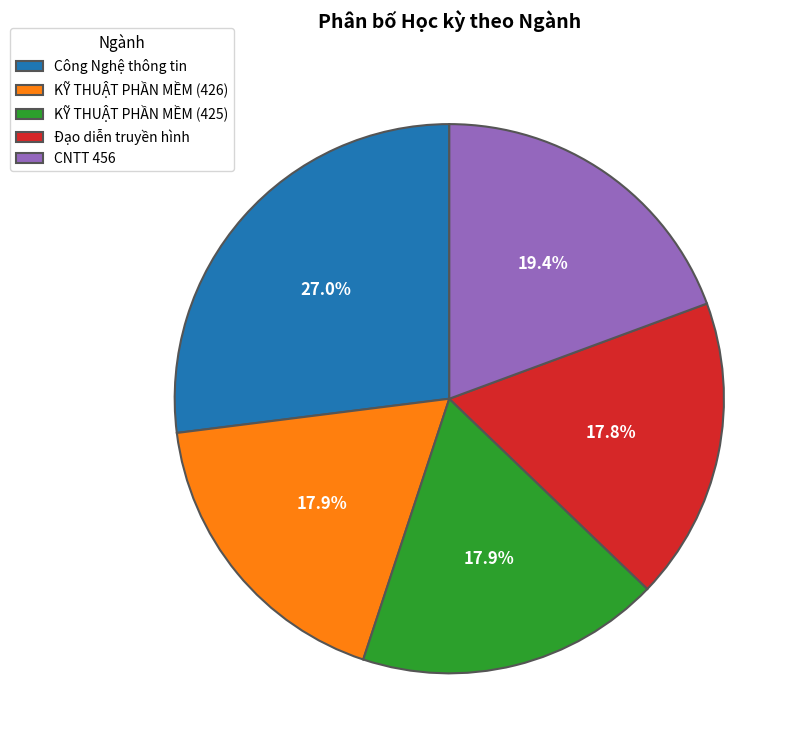

Is it true that Công Nghệ thông tin is 27% of the pie?

True